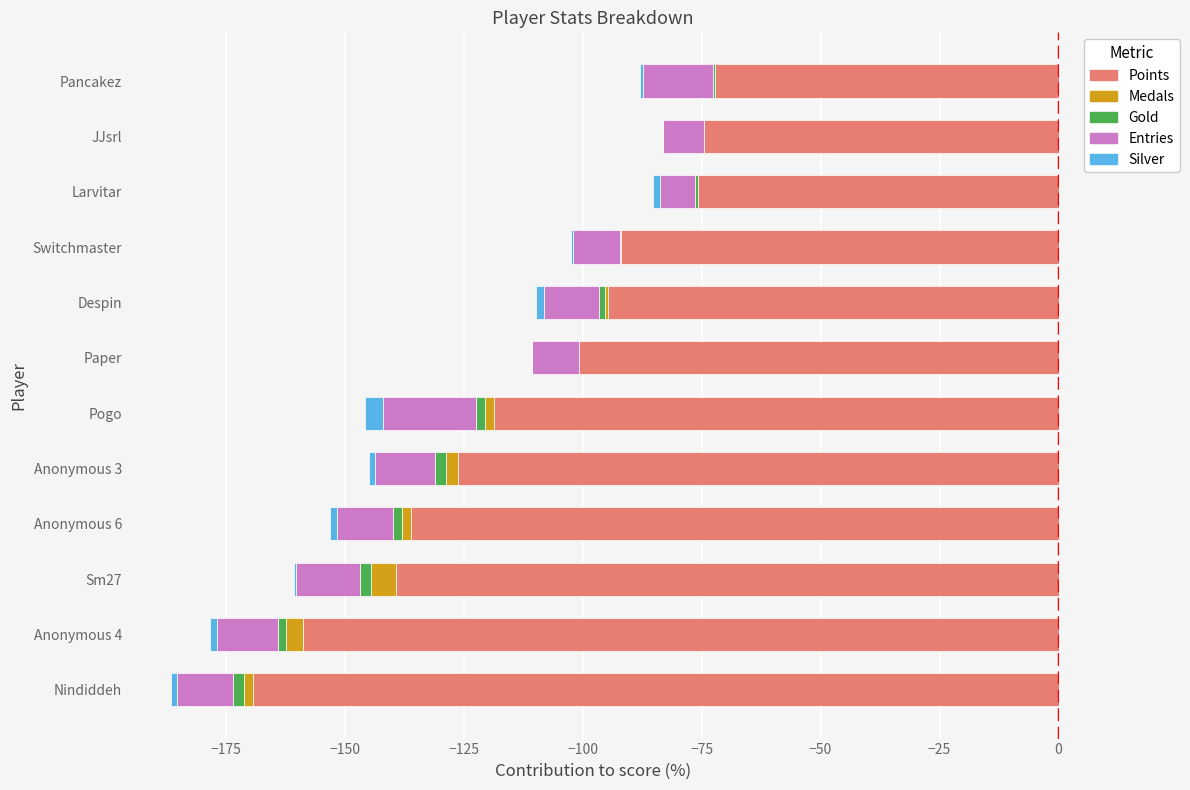

Between Anonymous 3 and Paper, which series saw the biggest shift?

Points